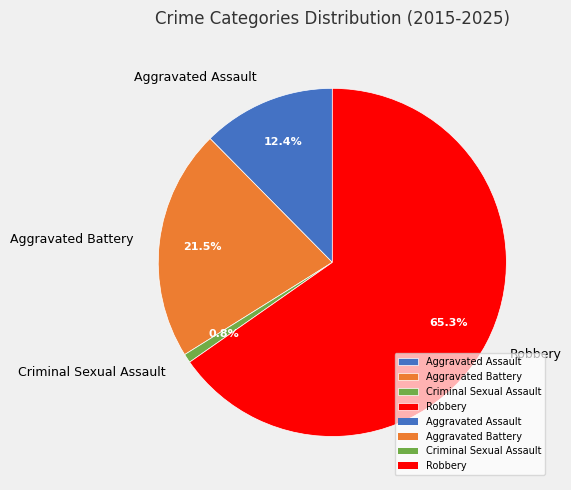

Does Robbery account for over 50% of the chart?

Yes